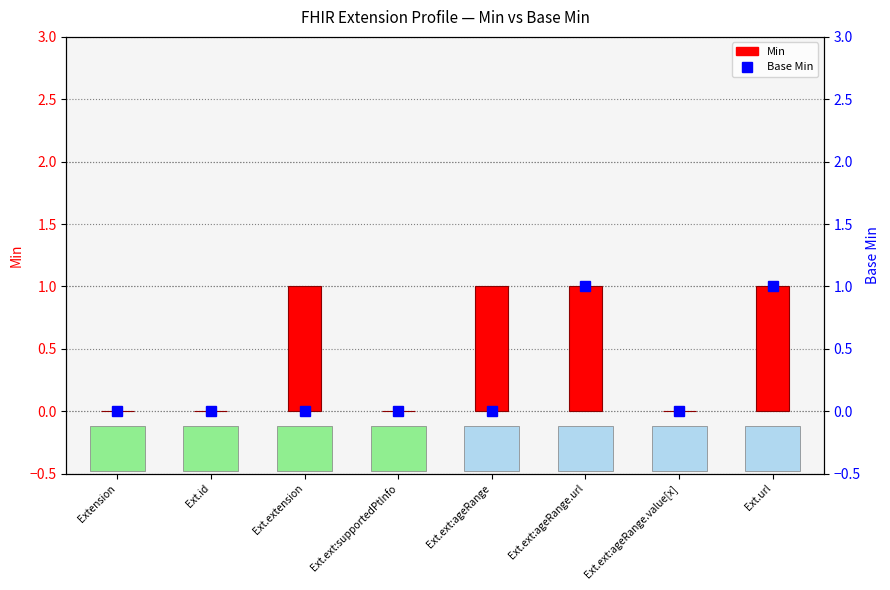

The value of Base Min at Ext.extension is 0. True or false?

False